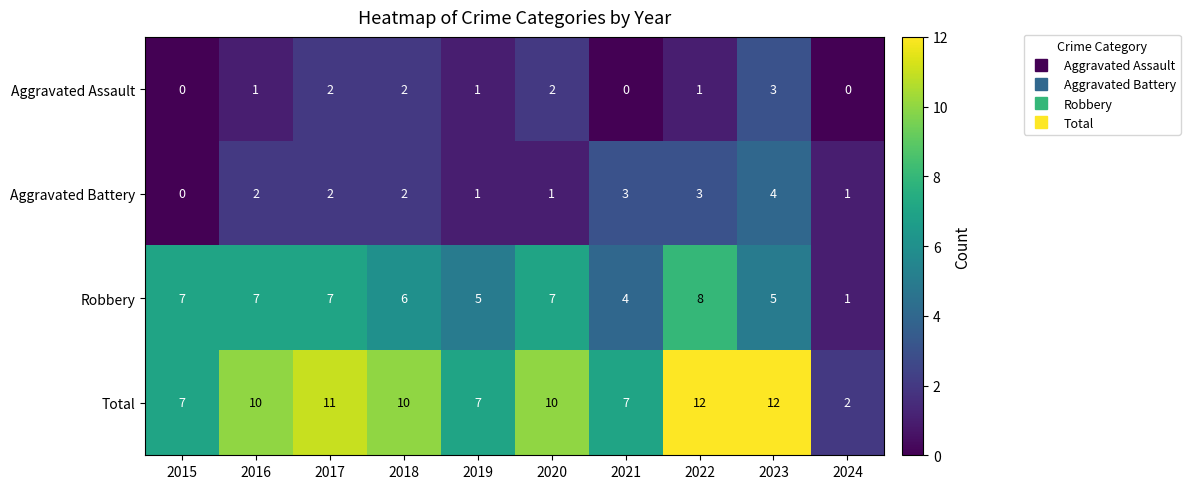

At how many categories does at least one series exceed 3?

9